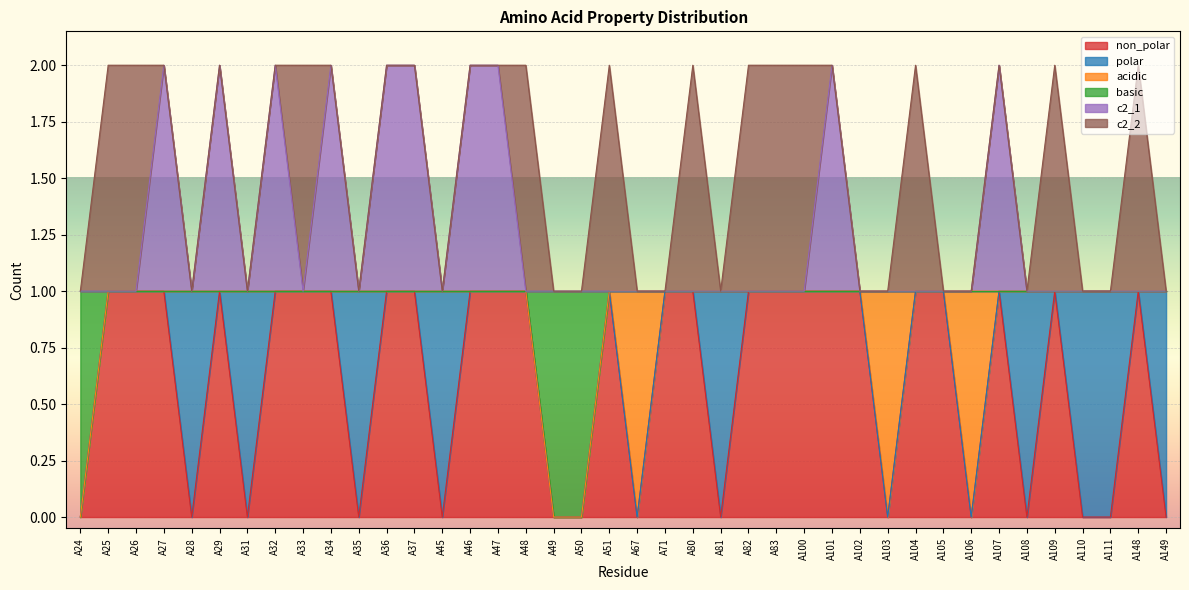

True or false: c2_1 and non_polar intersect in this chart.

False